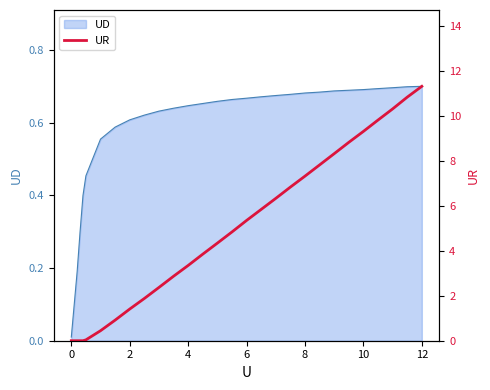

How many values are below 4?

13